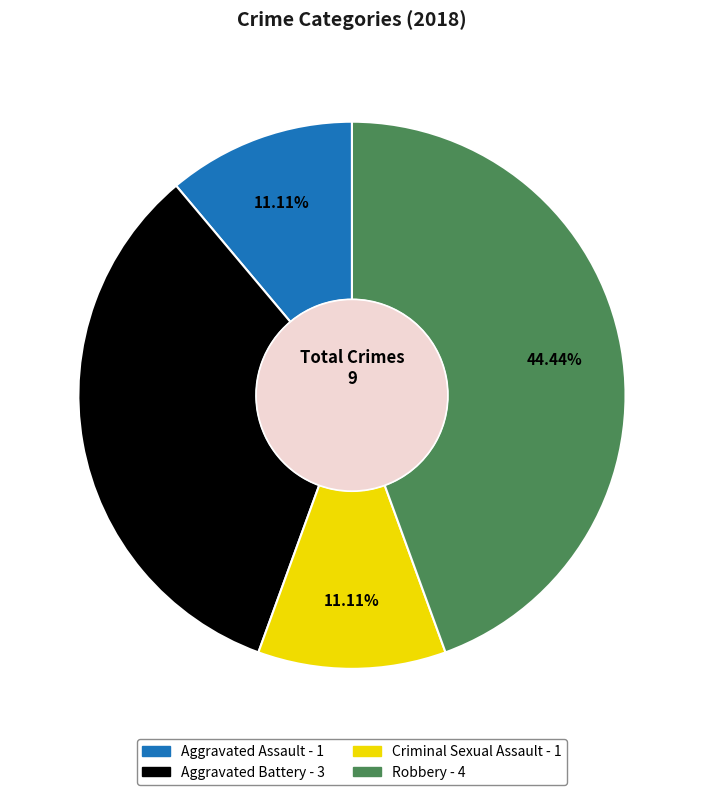

True or false: Robbery accounts for 44% of the total.

True